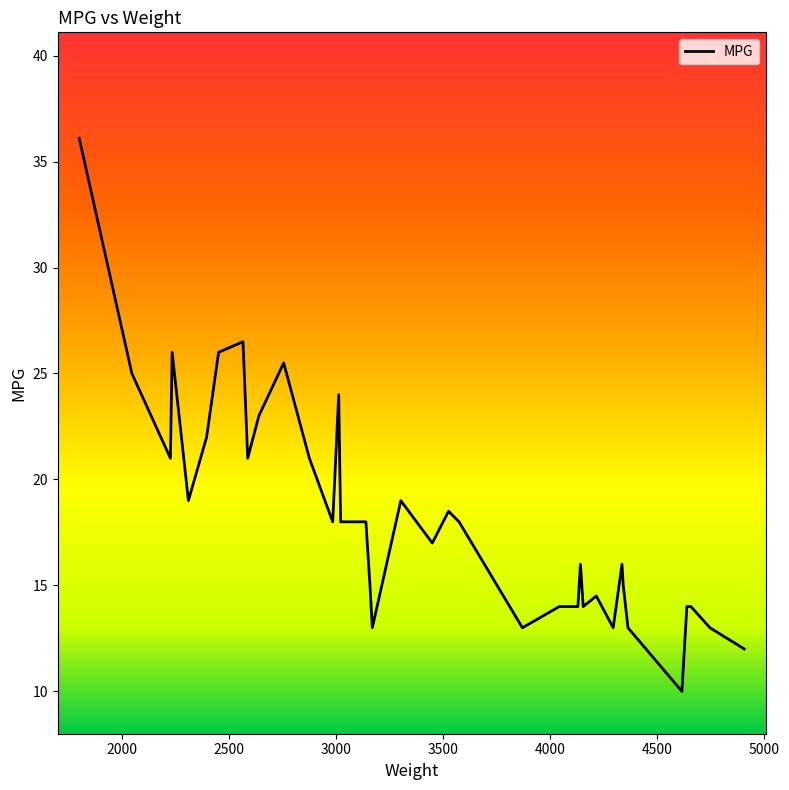

What is the difference between the maximum and minimum values?

26.1